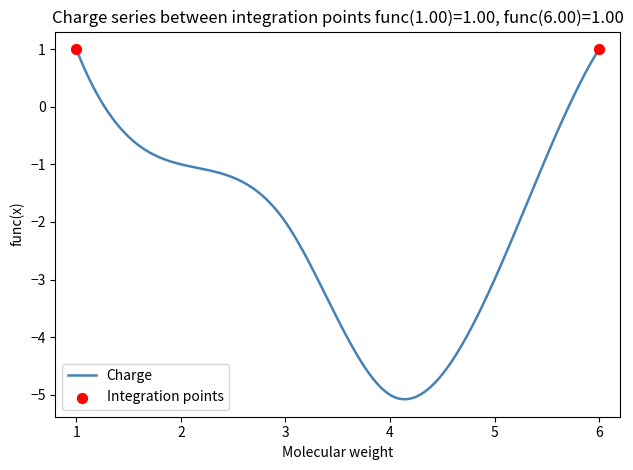

What is the smallest value displayed?

-5.1